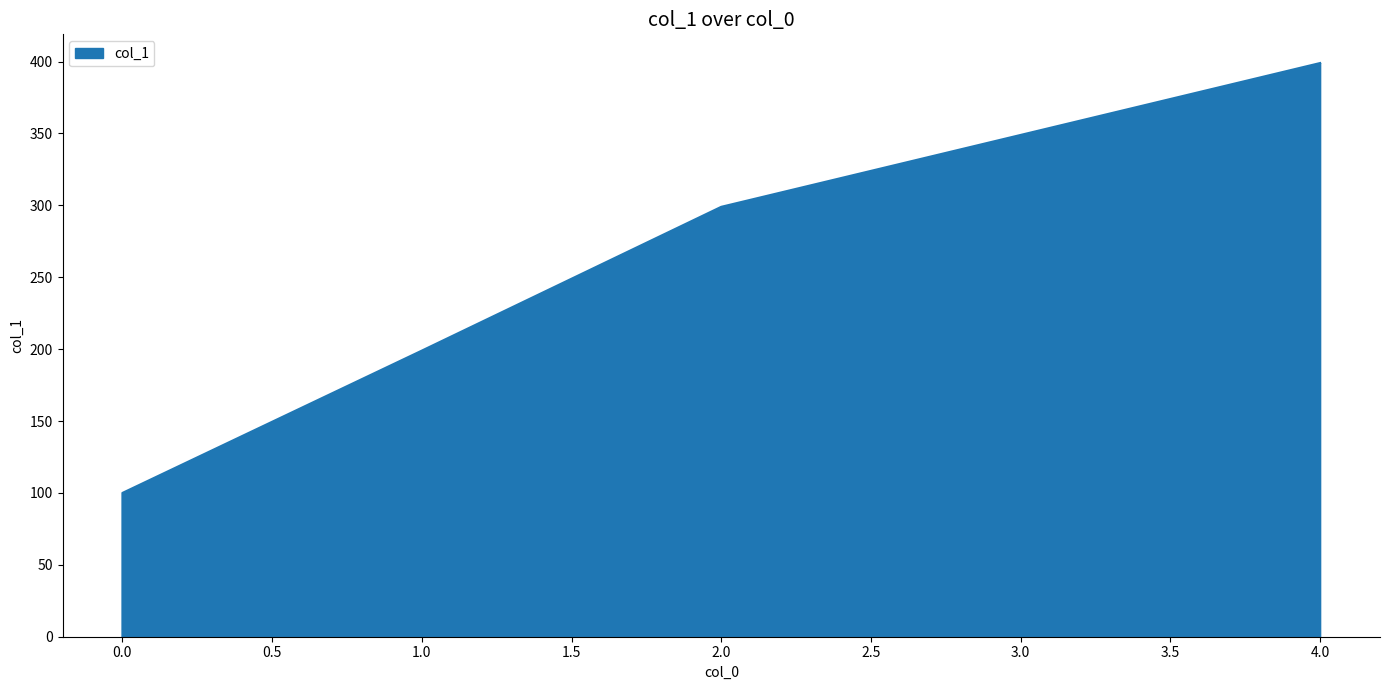

What is the change in value from 1 to 2?

+100